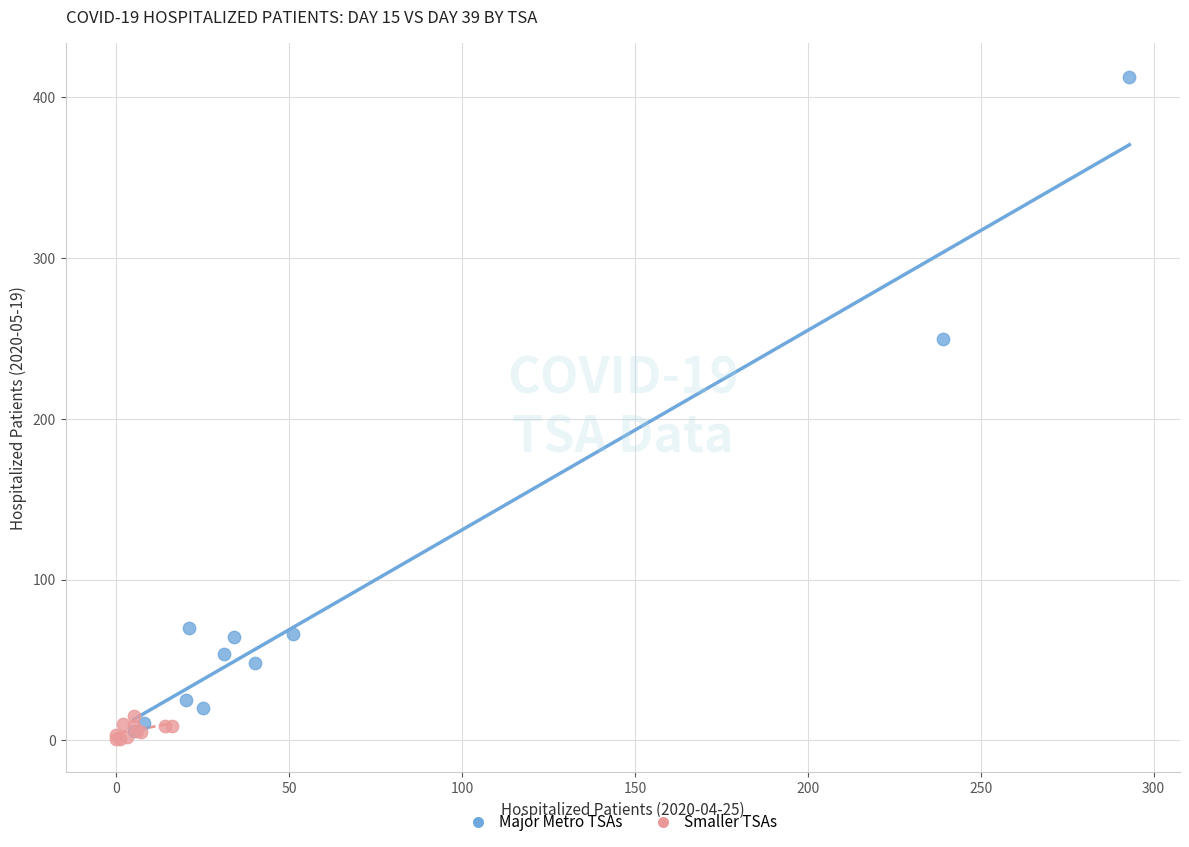

Which series has the largest Y range (max minus min)?

Major Metro TSAs